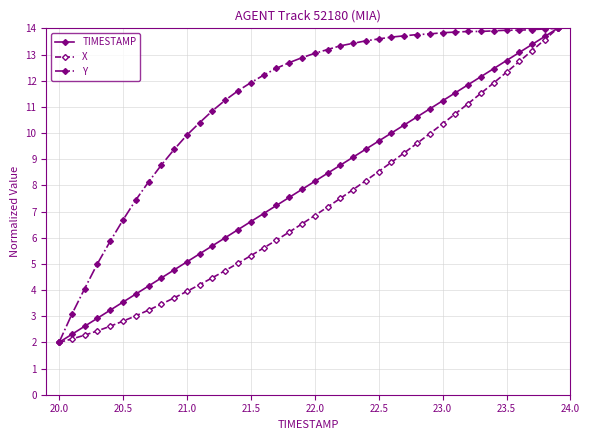

What is the value of the X point at the 4th from the left?

2.4